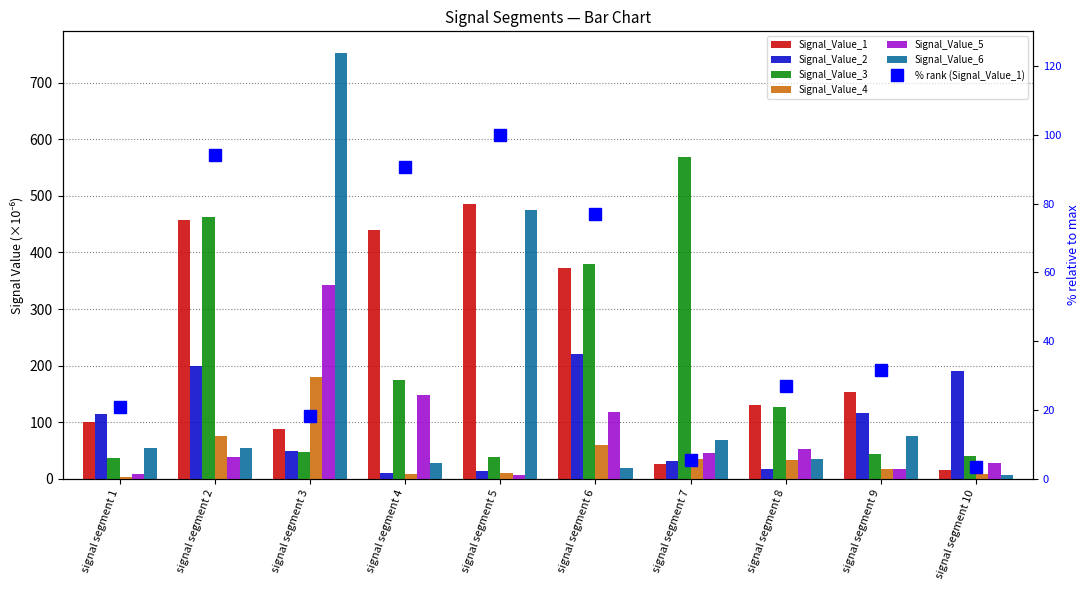

What is the value of the Signal_Value_6 bar at the 6th from the left?

19.2